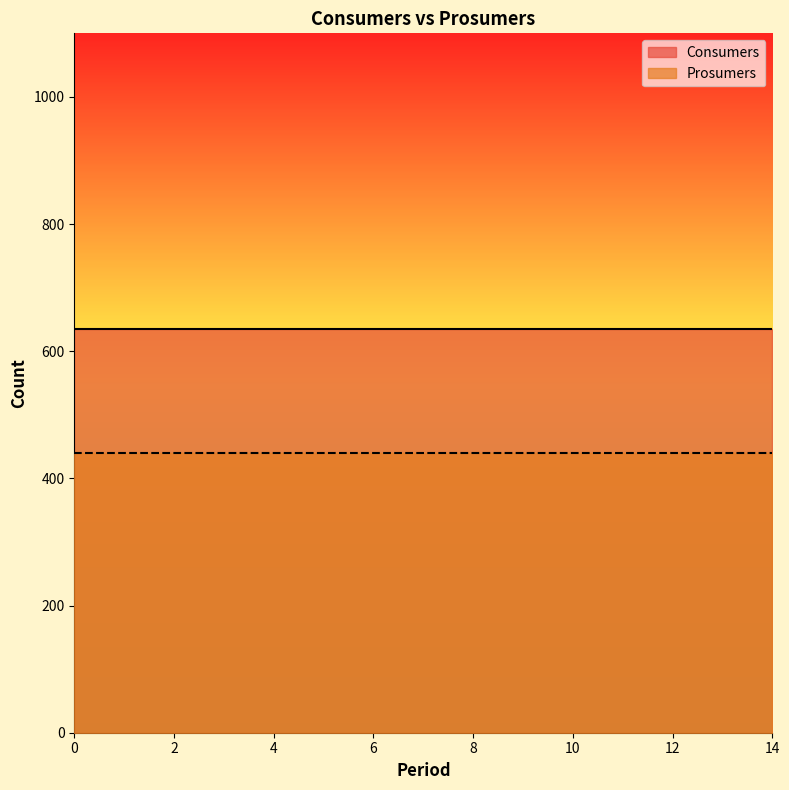

Reading right to left, what are all the values shown in this chart?

Consumers: 635	635	635	635	635	635	635	635	635	635	635	635	635	635	635
Prosumers: 440	440	440	440	440	440	440	440	440	440	440	440	440	440	440